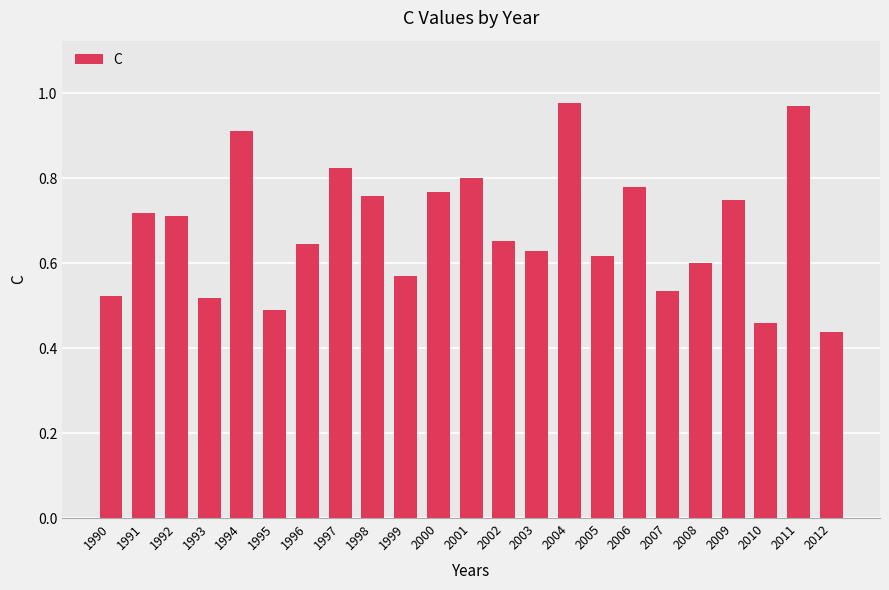

Which has a higher value, 2001 or 2005?

2001